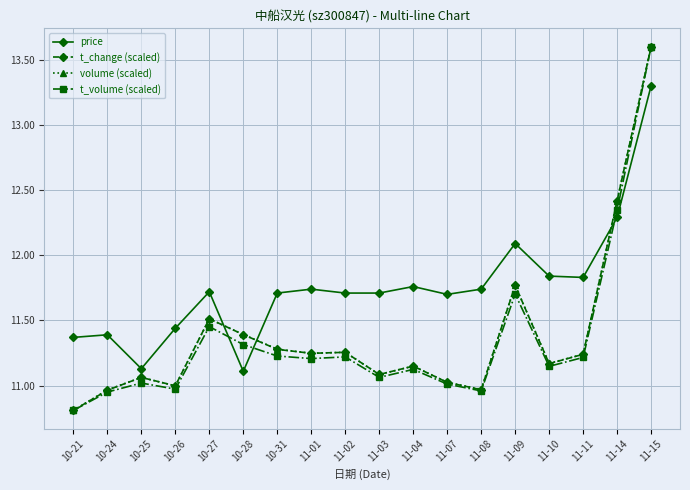

At which category does t_change (scaled) reach its first local valley?

10-26